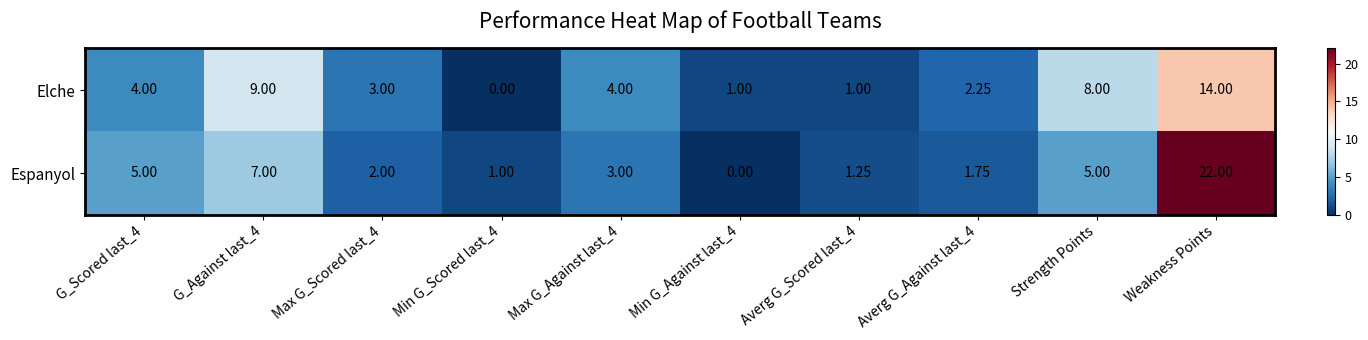

What is the total value across all series at Min G_Scored last_4?

1.0